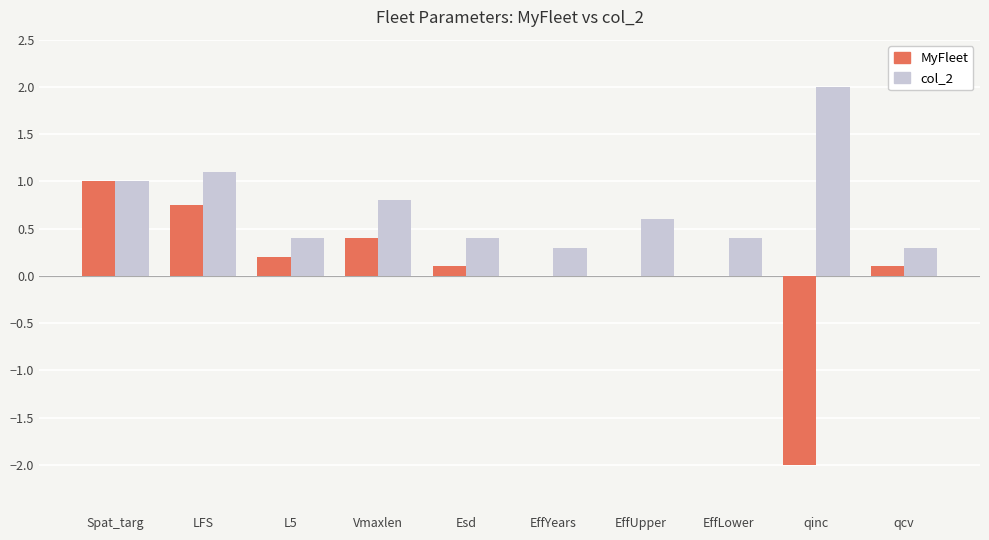

Which series has the largest total across all categories?

col_2